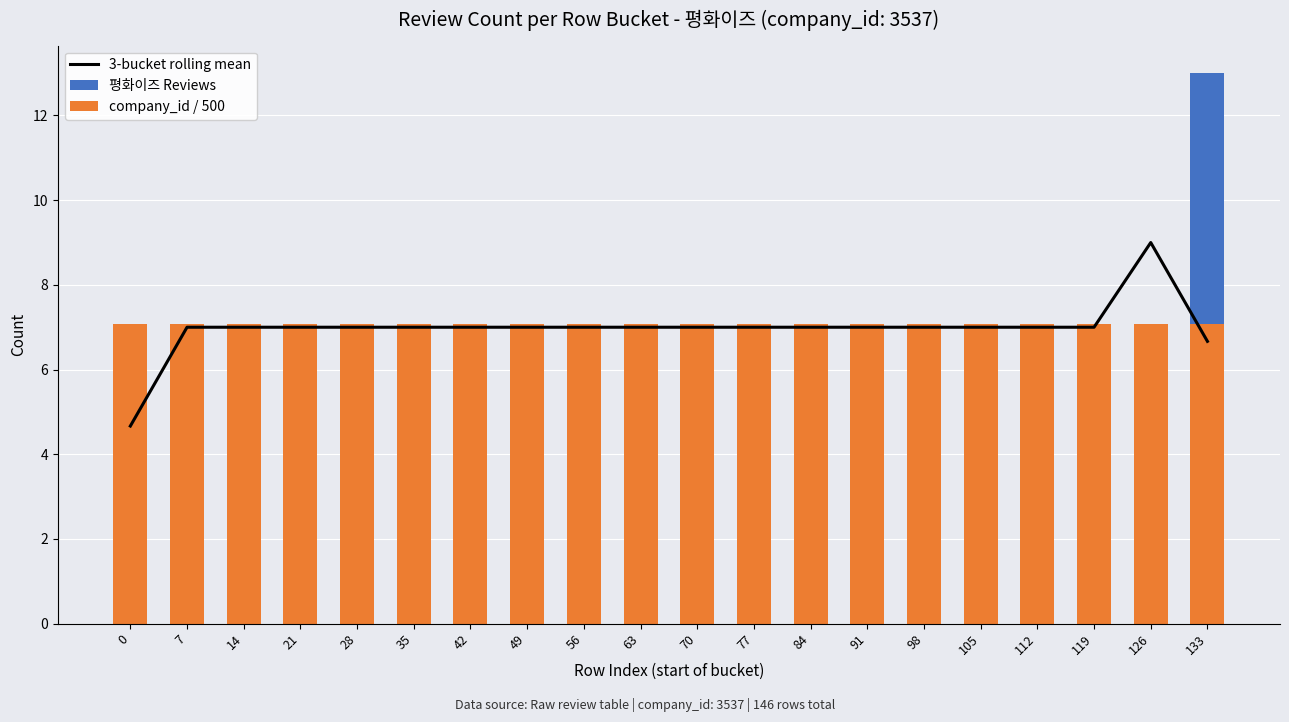

Reading left to right, list all the values displayed in this chart.

3-bucket rolling mean: 0=4.7	7=7.0	14=7.0	21=7.0	28=7.0	35=7.0	42=7.0	49=7.0	56=7.0	63=7.0	70=7.0	77=7.0	84=7.0	91=7.0	98=7.0	105=7.0	112=7.0	119=7.0	126=9.0	133=6.7
평화이즈 Reviews: 0=7.0	7=7.0	14=7.0	21=7.0	28=7.0	35=7.0	42=7.0	49=7.0	56=7.0	63=7.0	70=7.0	77=7.0	84=7.0	91=7.0	98=7.0	105=7.0	112=7.0	119=7.0	126=7.0	133=13.0
company_id / 500: 0=7.1	7=7.1	14=7.1	21=7.1	28=7.1	35=7.1	42=7.1	49=7.1	56=7.1	63=7.1	70=7.1	77=7.1	84=7.1	91=7.1	98=7.1	105=7.1	112=7.1	119=7.1	126=7.1	133=7.1